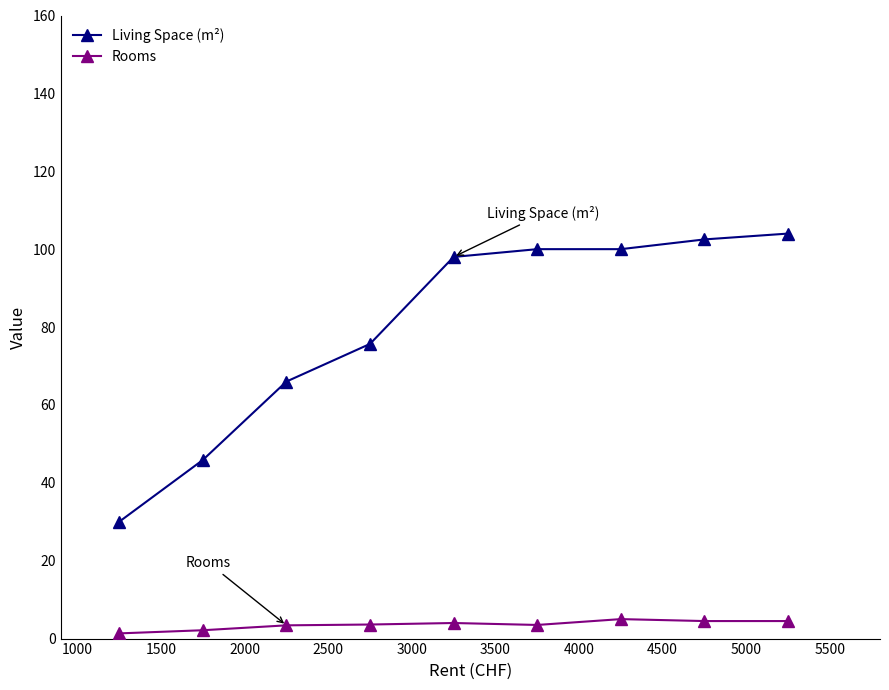

At how many categories does at least one series exceed 40?

8